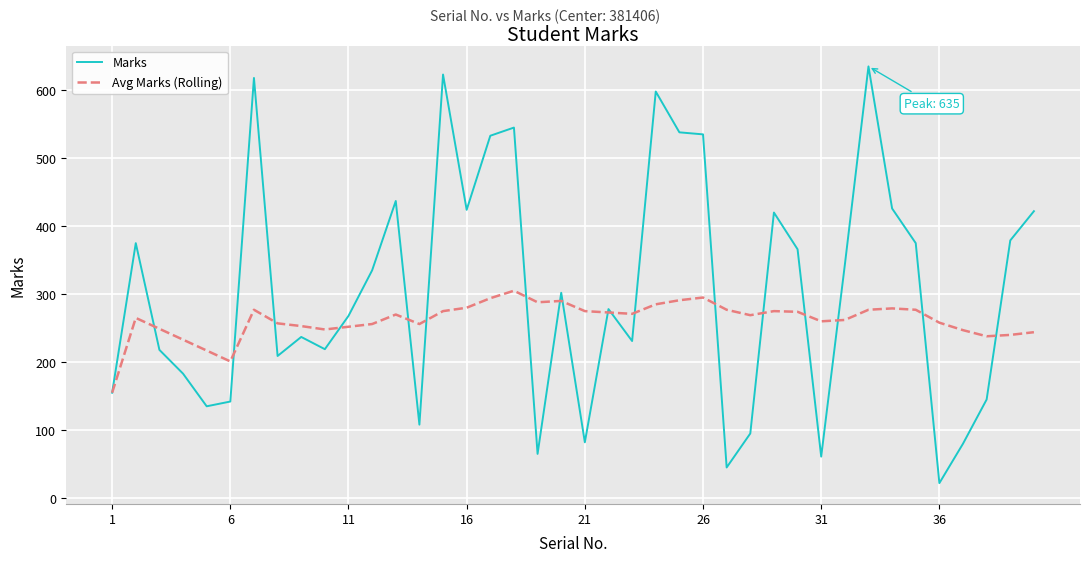

What is the highest value of the Marks series?

635